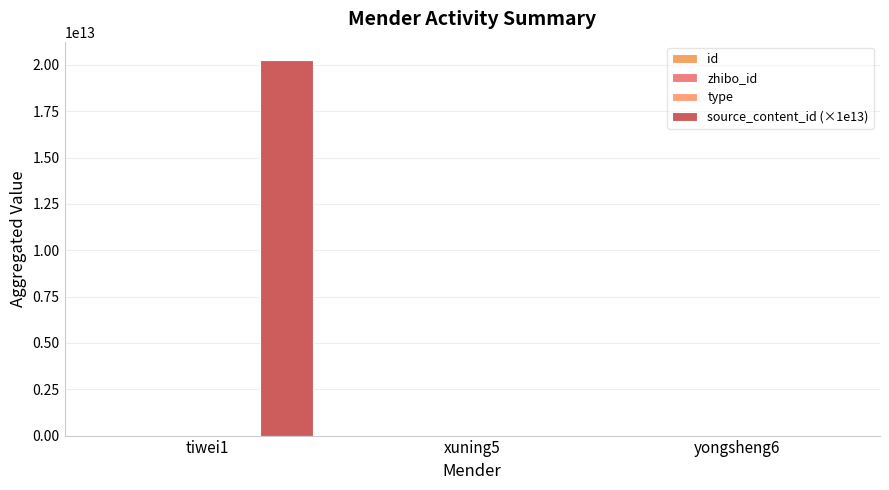

At which label does source_content_id (×1e13) reach its minimum?

xuning5